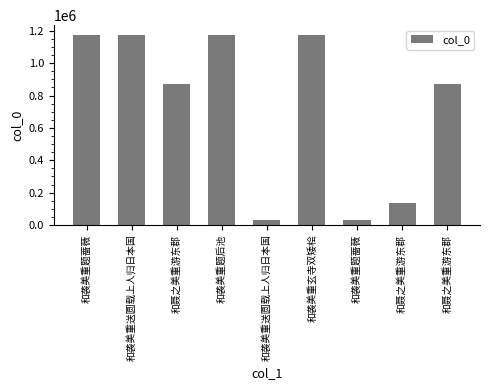

Reading left to right, what are all the values shown in this chart?

1176236	1176367	869559	1176235	28345	1176234	28411	134431	869182